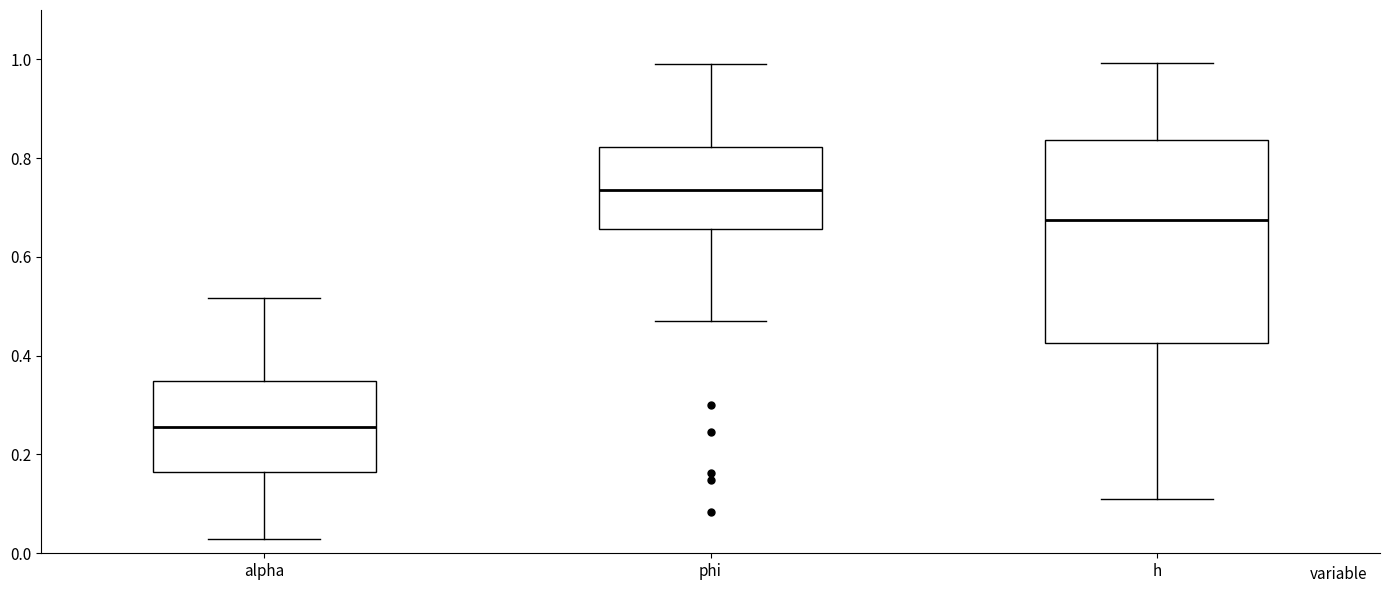

Where is the upper edge of the box for h on the y-axis? The values are not printed on the chart, so give them approximately, as read against the axis.

0.84